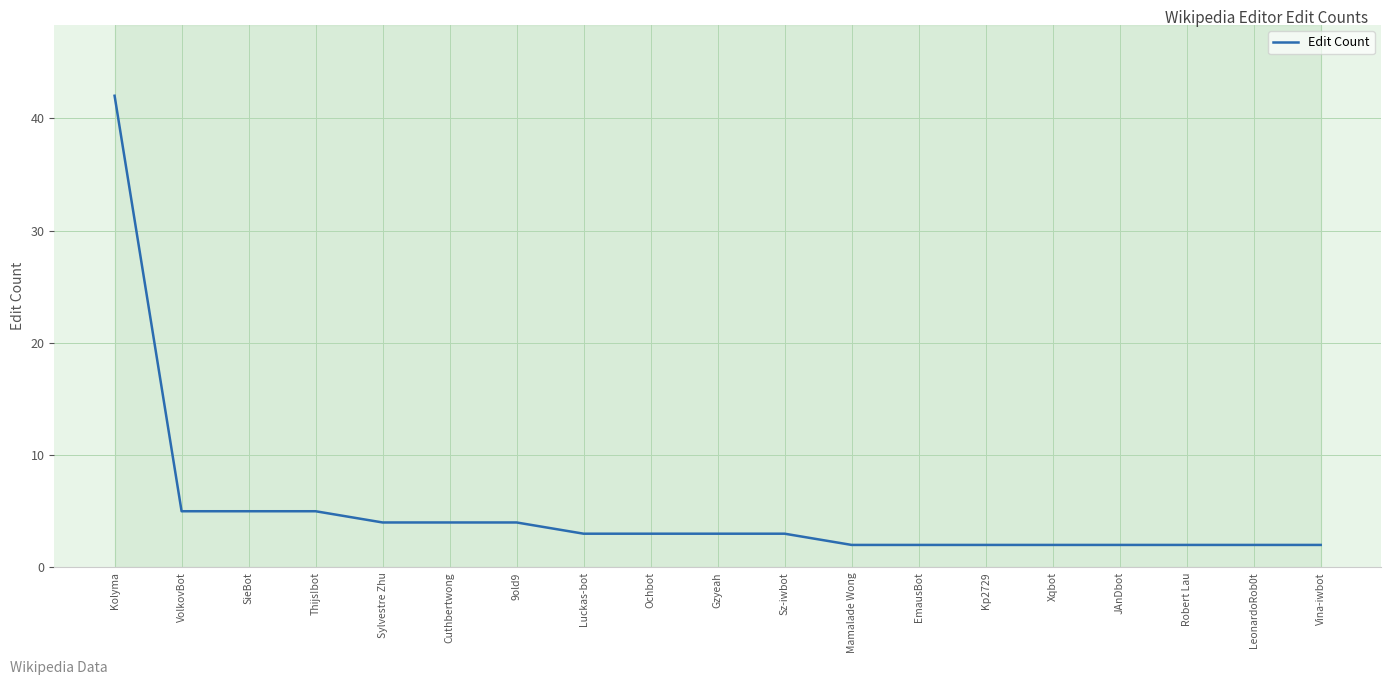

What is the difference between the maximum and minimum values?

40